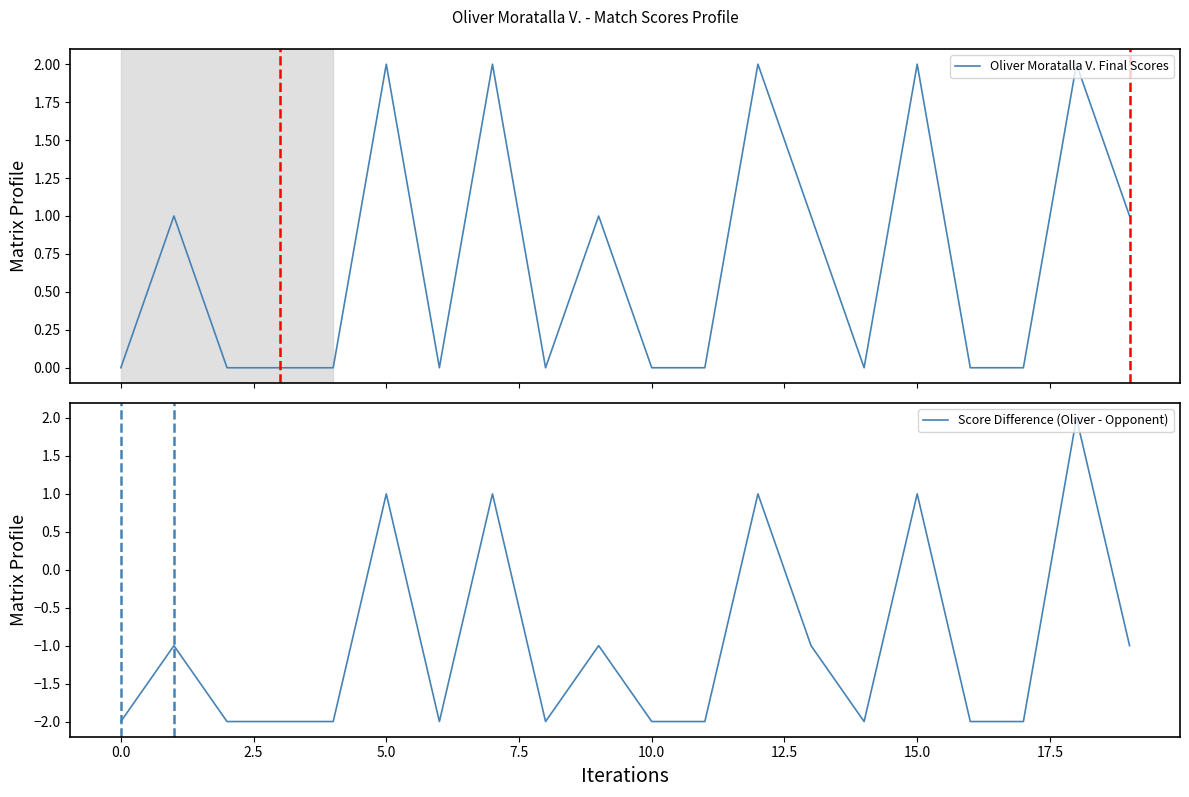

What is the average value of the Oliver Moratalla V. Final Scores series?

1